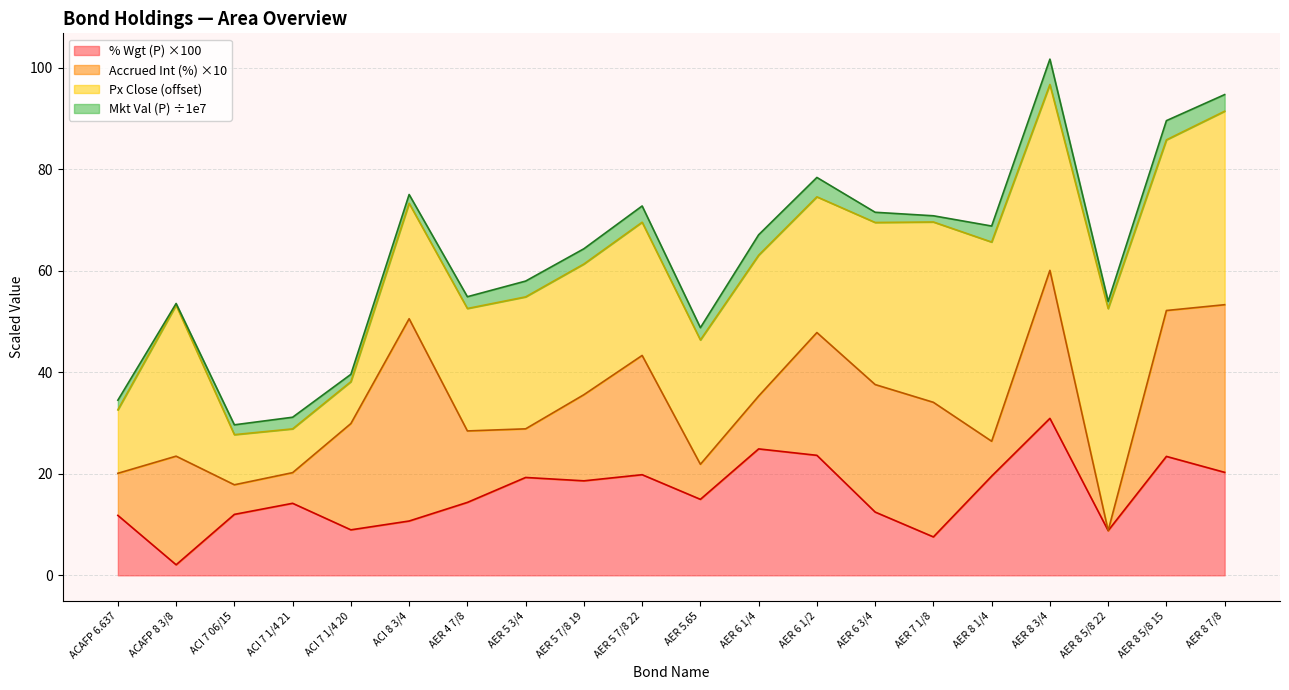

Rank the categories by value from lowest to highest.

ACAFP 8 3/8, AER 7 1/8, AER 8 5/8 22, ACI 7 1/4 20, ACI 8 3/4, ACAFP 6.637, ACI 7 06/15, AER 6 3/4, ACI 7 1/4 21, AER 4 7/8, AER 5.65, AER 5 7/8 19, AER 5 3/4, AER 8 1/4, AER 5 7/8 22, AER 8 7/8, AER 8 5/8 15, AER 6 1/2, AER 6 1/4, AER 8 3/4